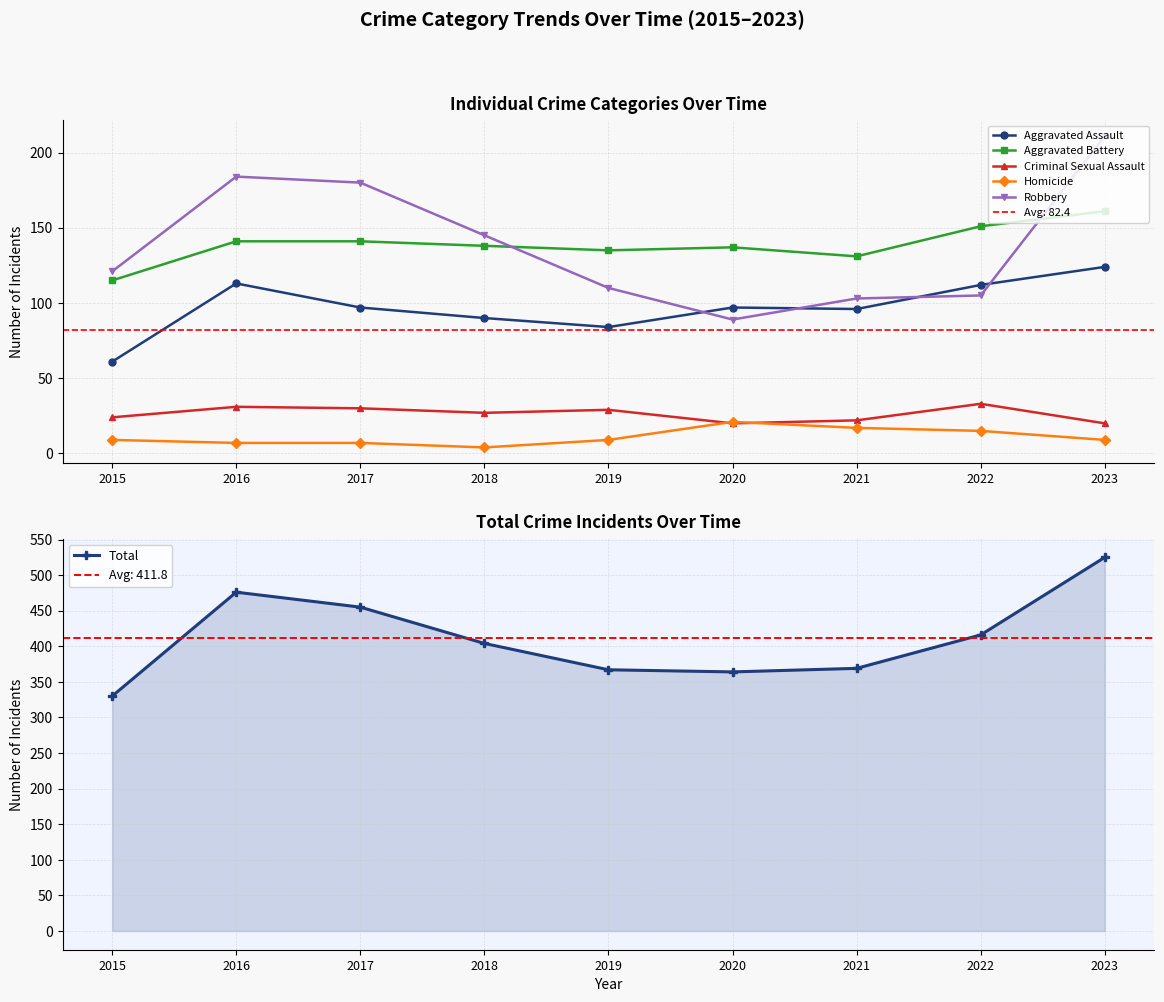

Rank the series by their maximum value, from highest to lowest.

Total, Robbery, Aggravated Battery, Aggravated Assault, Criminal Sexual Assault, Homicide